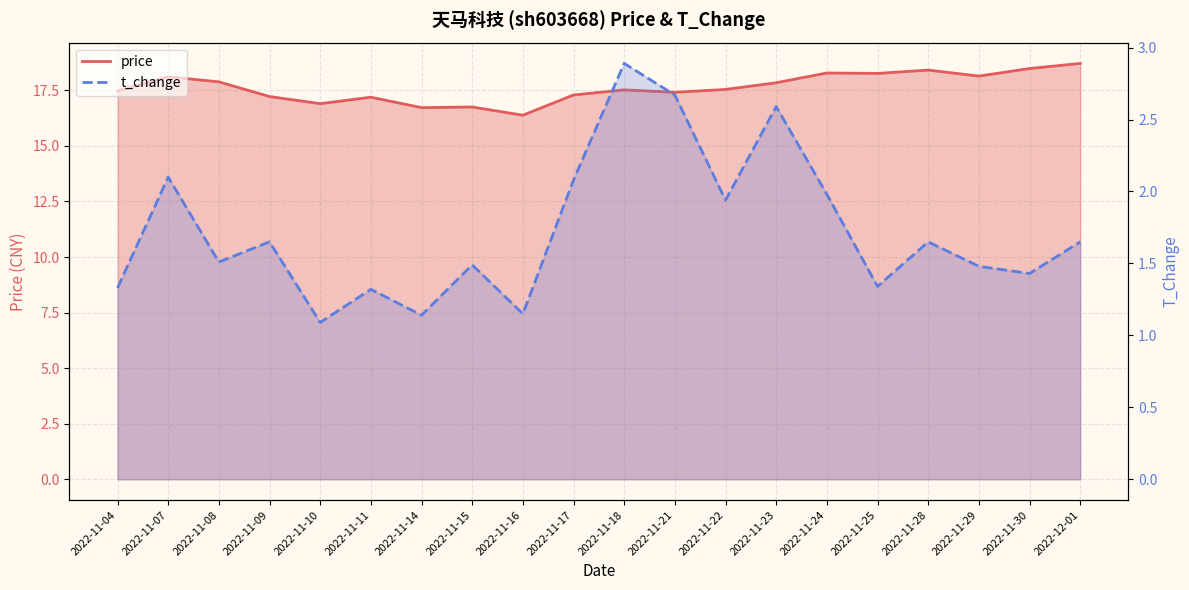

How many lines are shown in the chart?

2